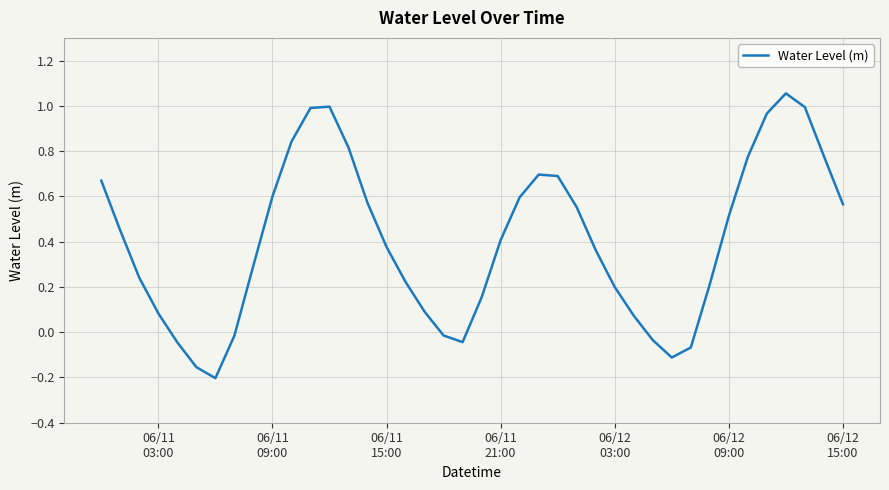

What is the difference between the maximum and minimum values?

1.3